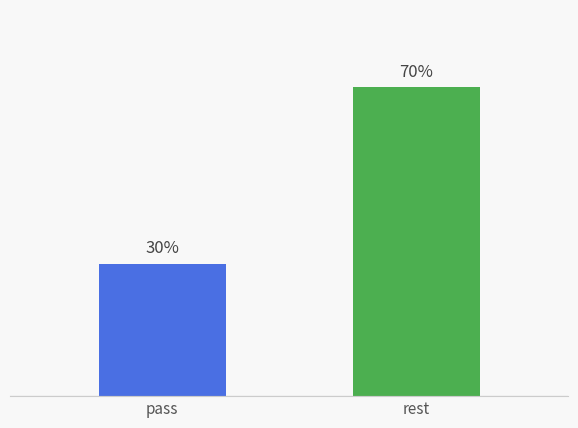

True or false: the data shows 1 at pass.

False